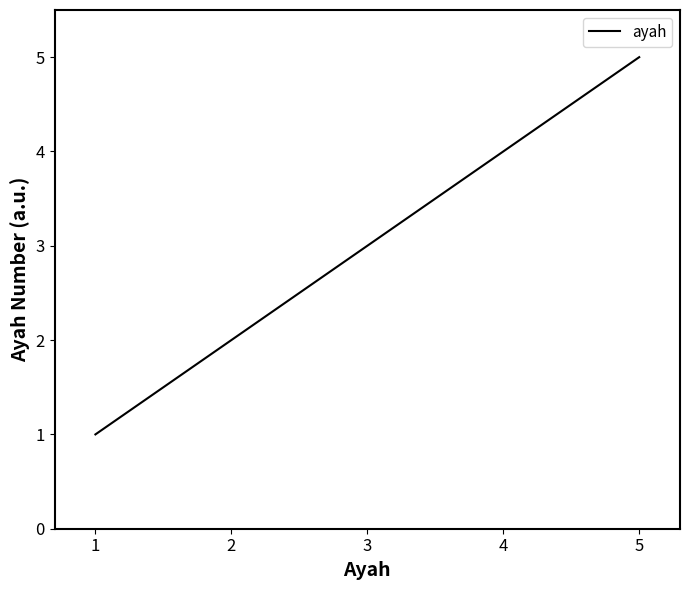

List the labels in order of value, smallest first.

1, 2, 3, 4, 5